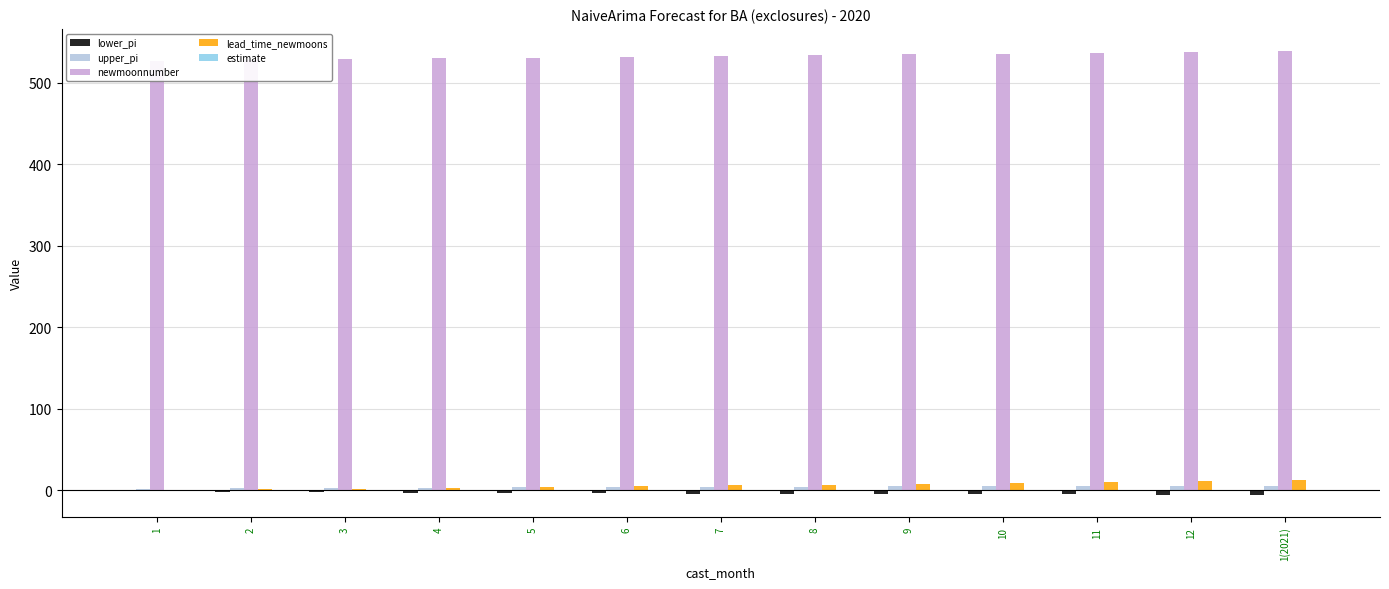

Where does the lower_pi series first go above -4?

1